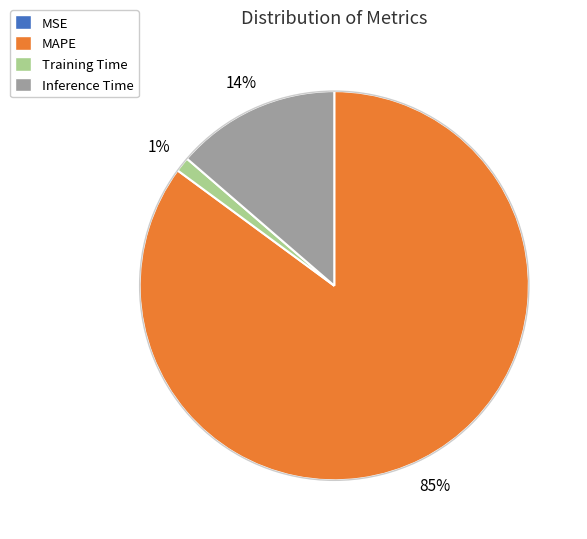

Between MAPE and Inference Time, which is larger?

MAPE